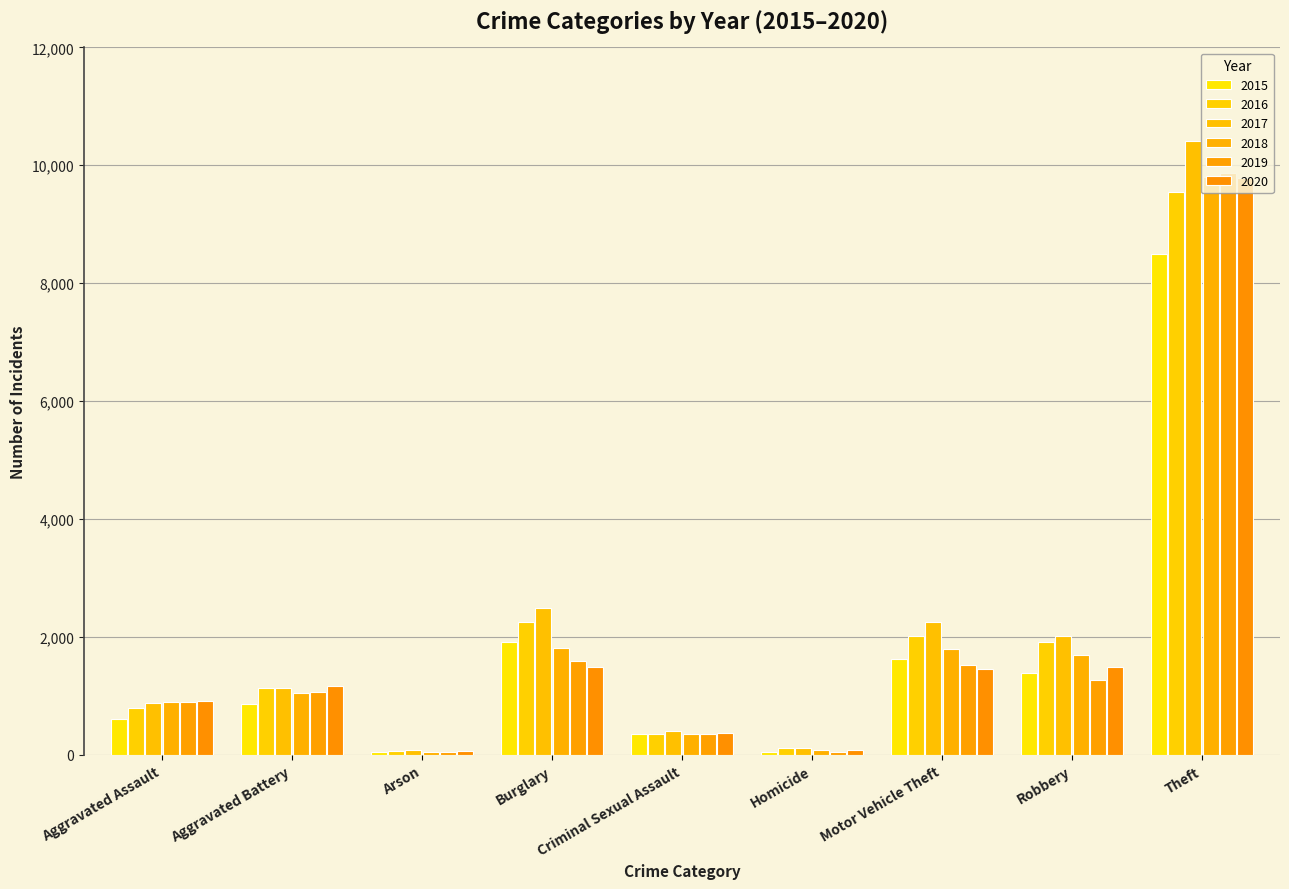

How many data points in 2015 are less than 858?

4